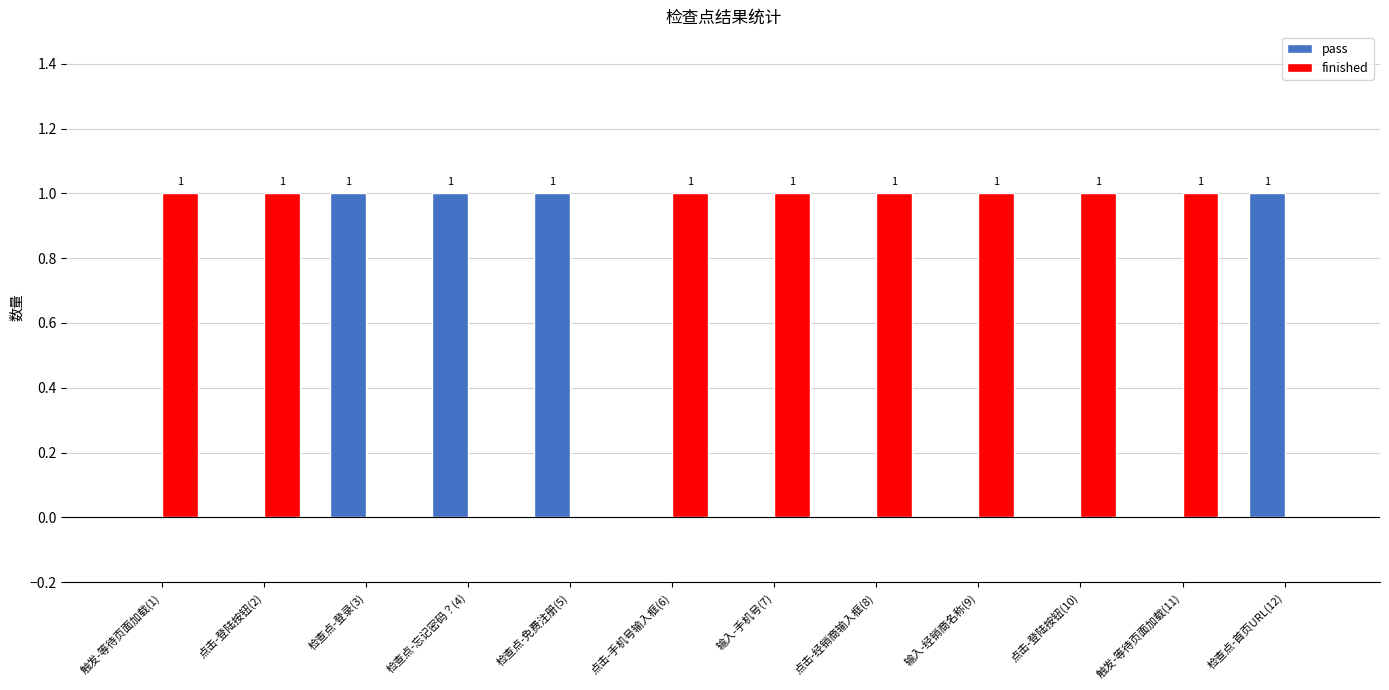

The pass series shows 1 at 检查点-首页URL(12). True or false?

True